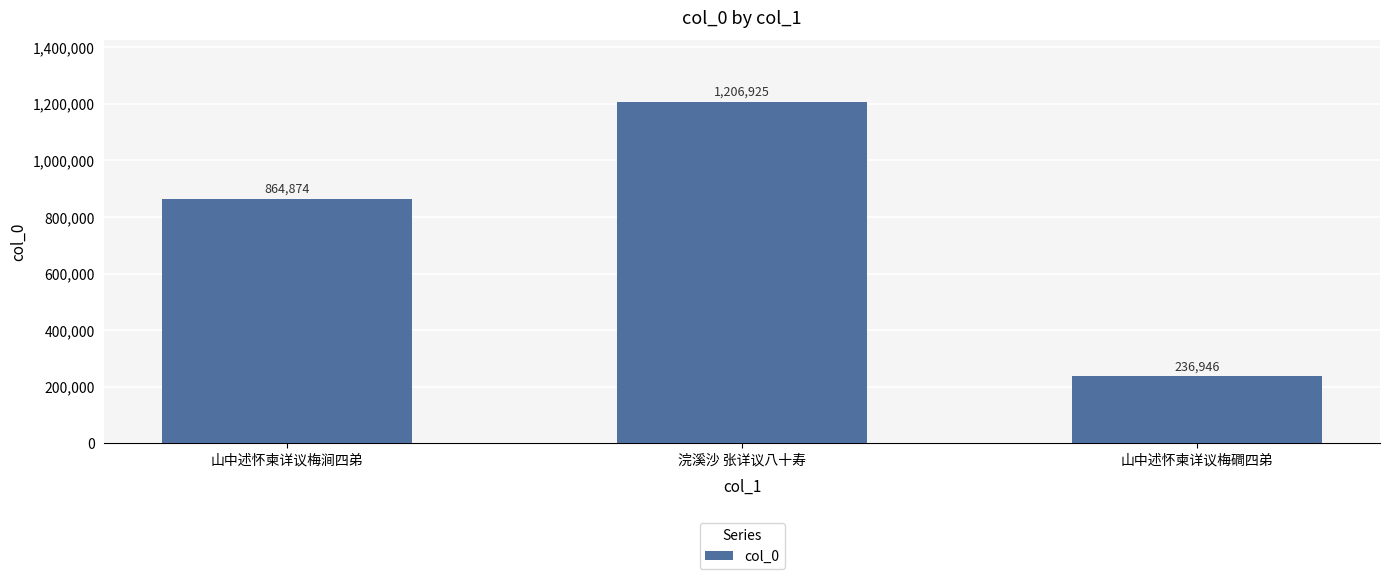

At which label is the value closest to 721935?

山中述怀柬详议梅涧四弟